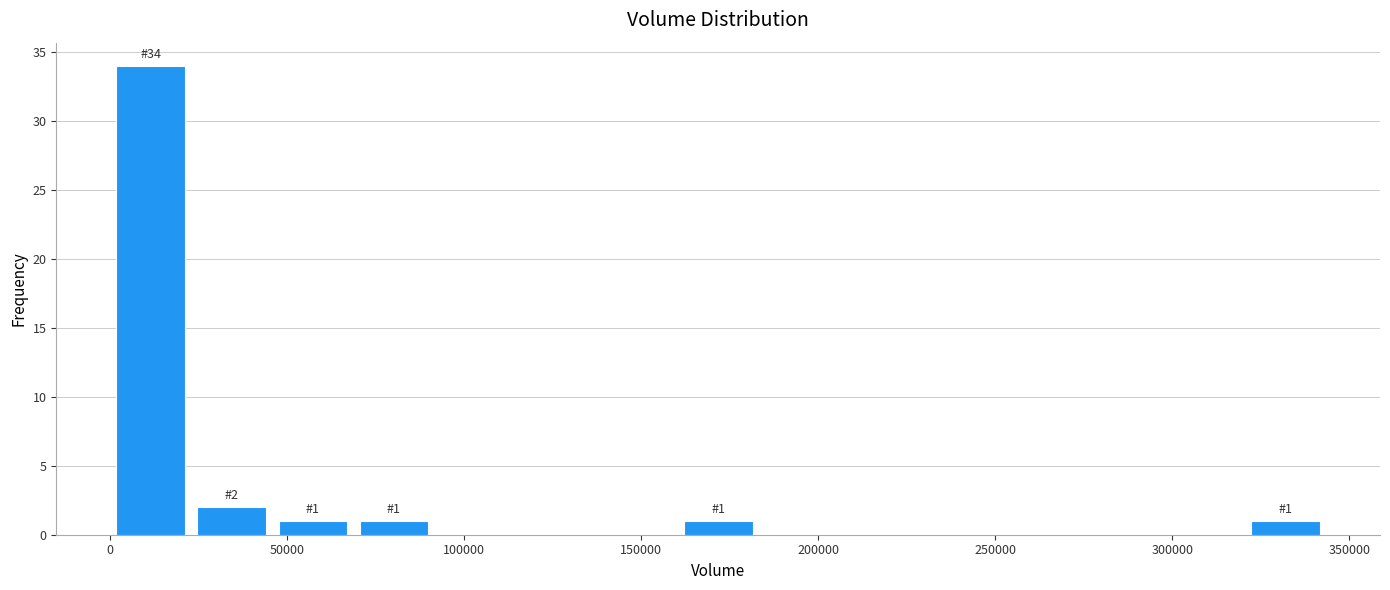

Over which range of the x-axis is the bar tallest?

0 to 25000